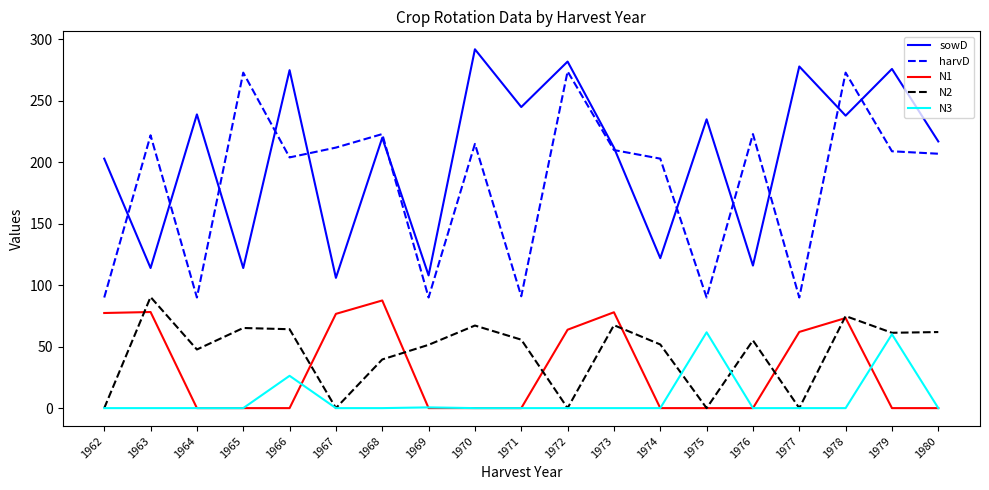

List the series in order of their peak value, highest first.

sowD, harvD, N2, N1, N3